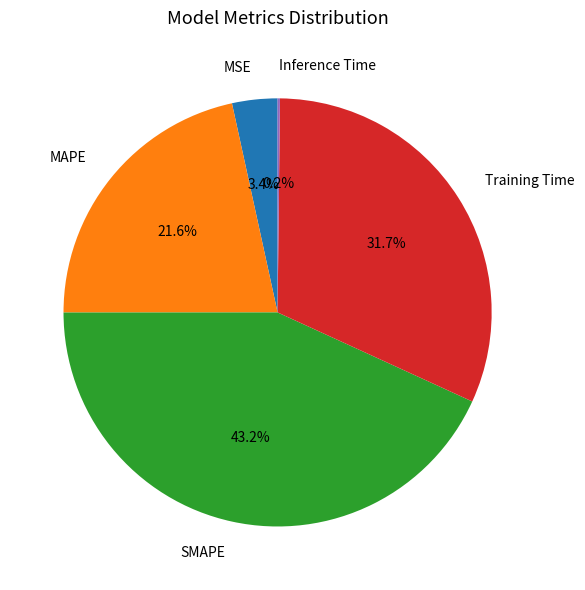

To the nearest percent, what is the average slice percentage?

20%